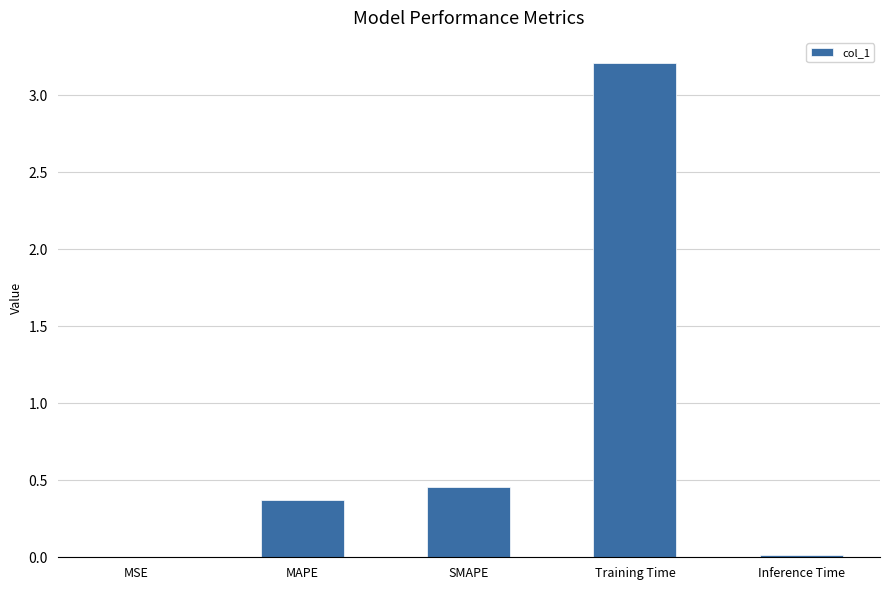

At which label is the value closest to 1?

SMAPE